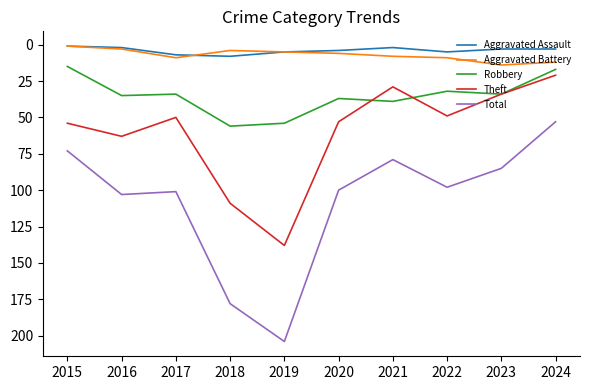

What is the spread (max minus min) of values at 2017?

94